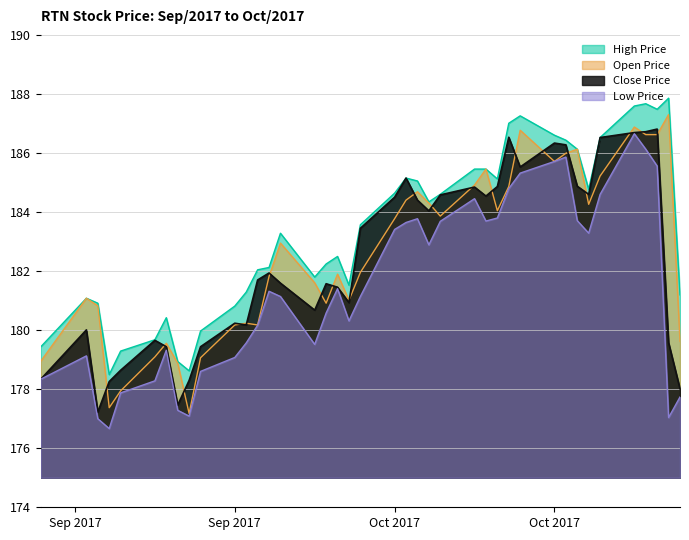

What is the maximum value shown in the chart?

187.9